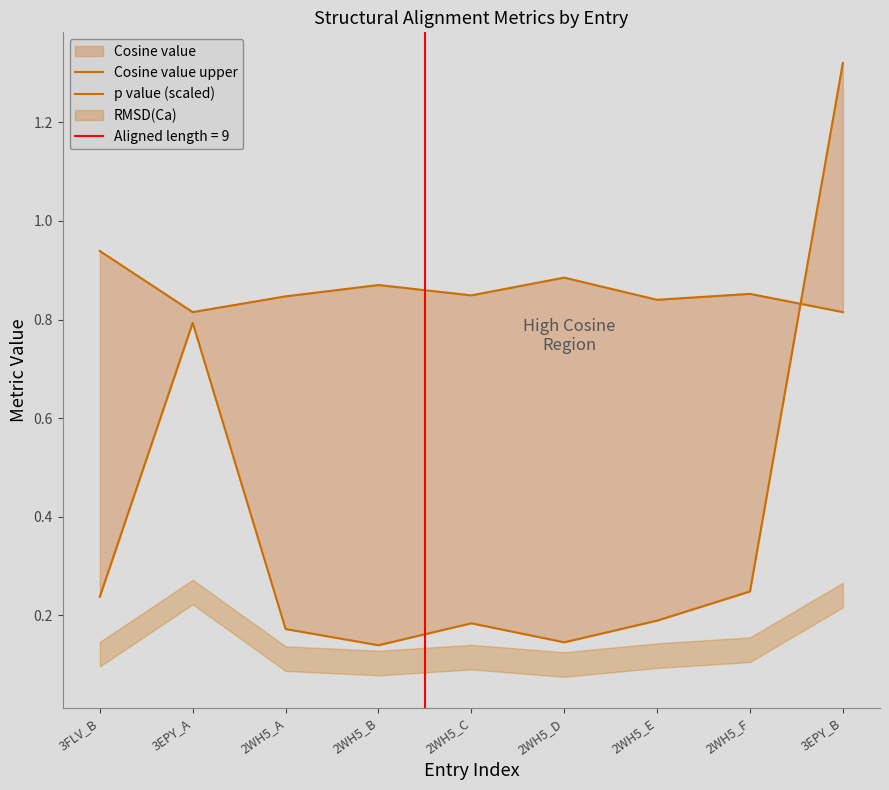

Count the Cosine value upper values in the range 0 to 1.

9